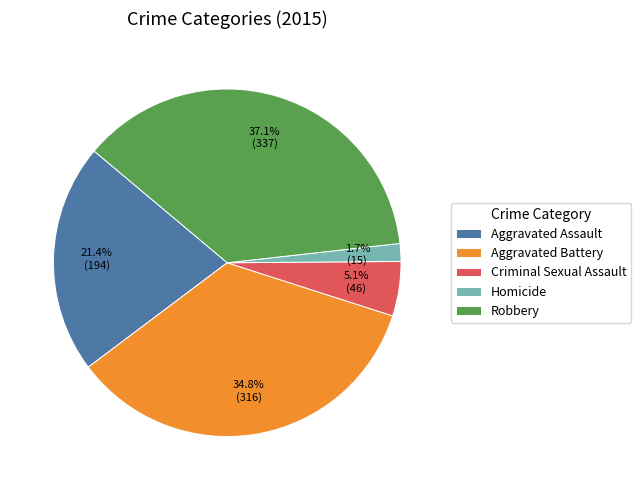

Is there a majority slice in this chart?

No